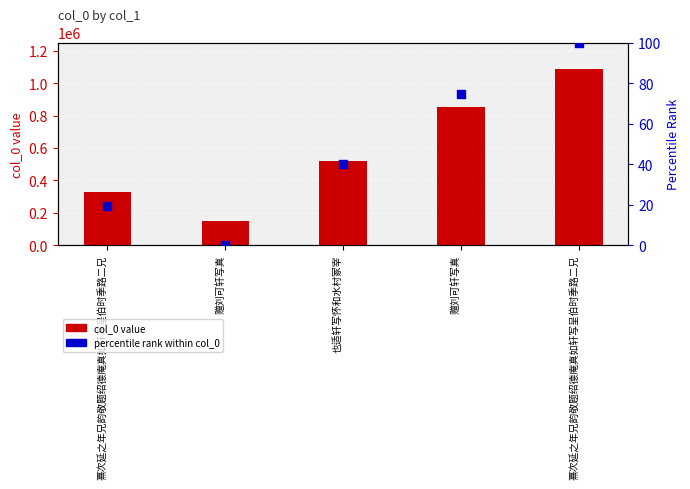

What are all the series names shown in the legend?

col_0 value, percentile rank within col_0